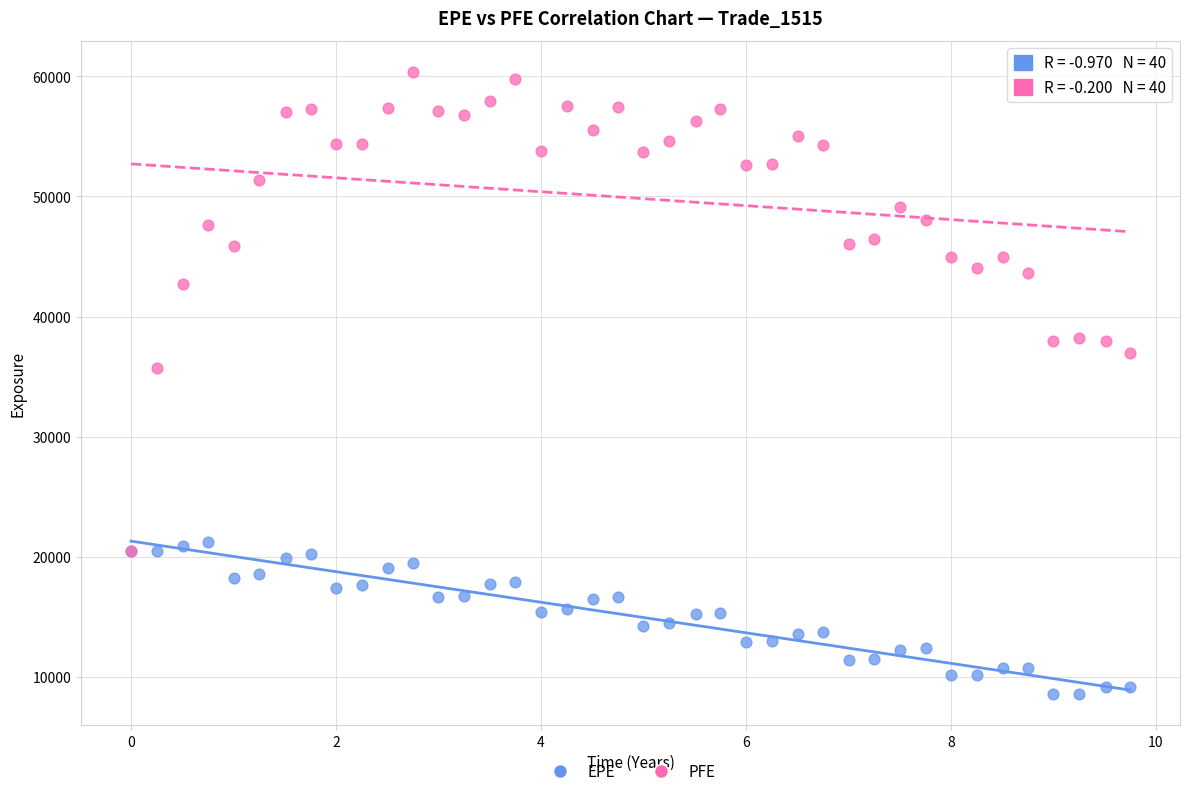

Across all series, what Y value is closest to 34467?

35735.1